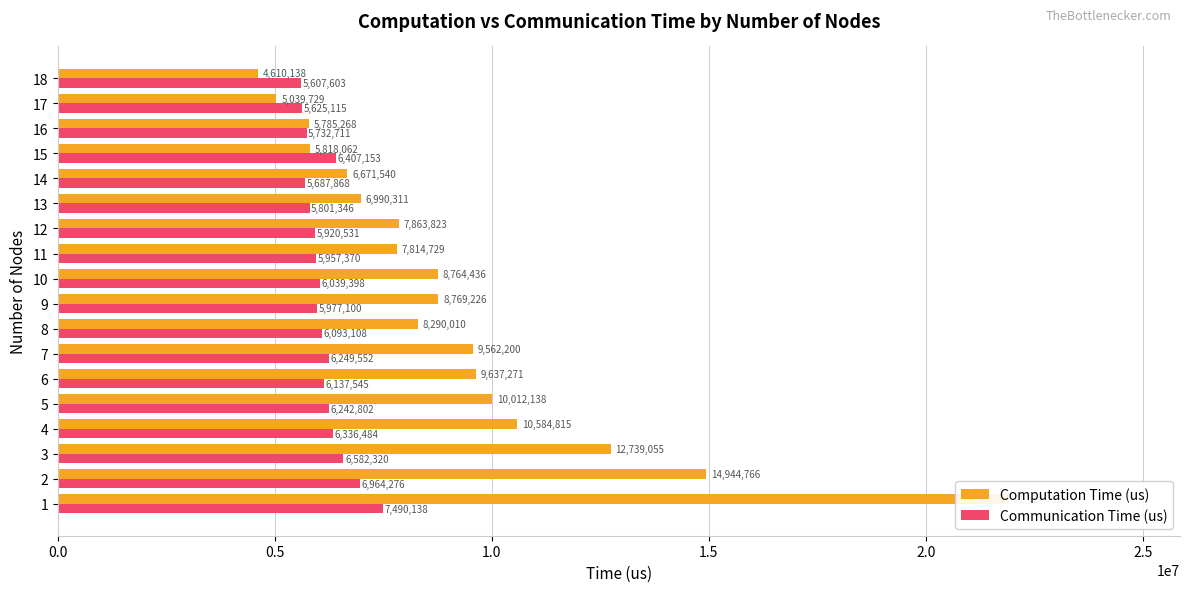

Reading left to right, transcribe all the data shown in this chart.

Computation Time (us): 21914756	14944766	12739055	10584815	10012138	9637271	9562200	8290010	8769226	8764436	7814729	7863823	6990311	6671540	5818062	5785268	5039729	4610138
Communication Time (us): 7490138	6964276	6582320	6336484	6242802	6137545	6249552	6093108	5977100	6039398	5957370	5920531	5801346	5687868	6407153	5732711	5625115	5607603